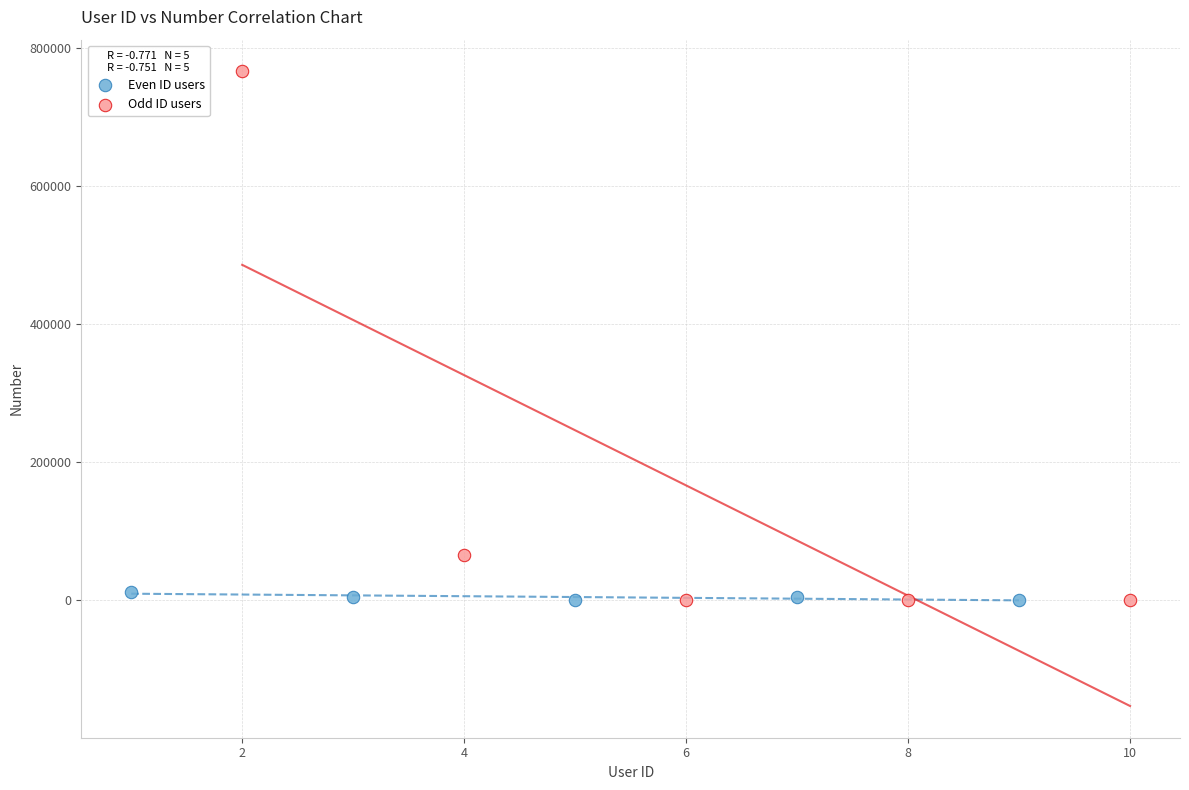

Which series contains the highest Y value?

Odd ID users